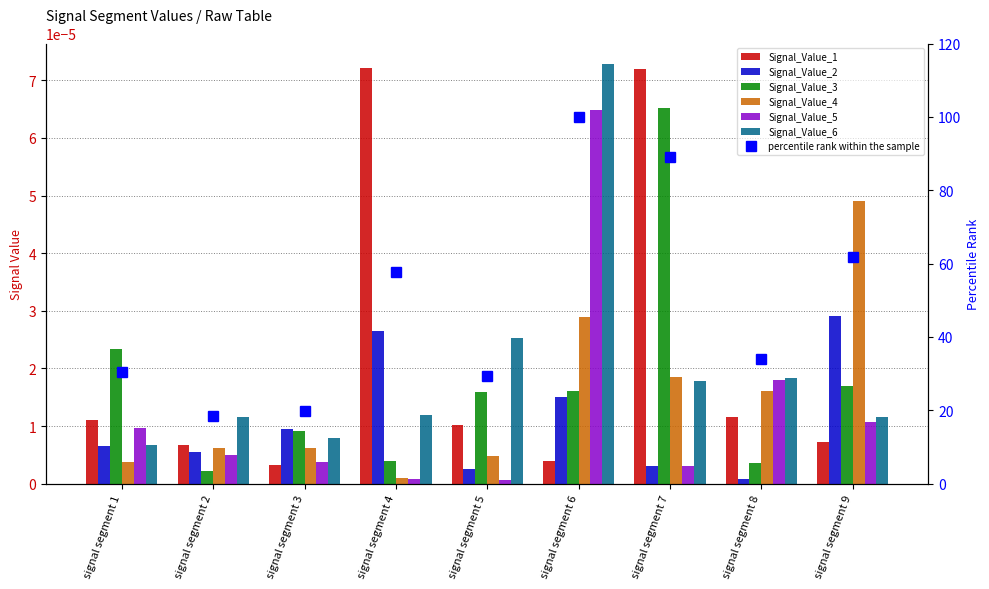

Is it true that Signal_Value_5 equals 0.0 at signal segment 3?

True